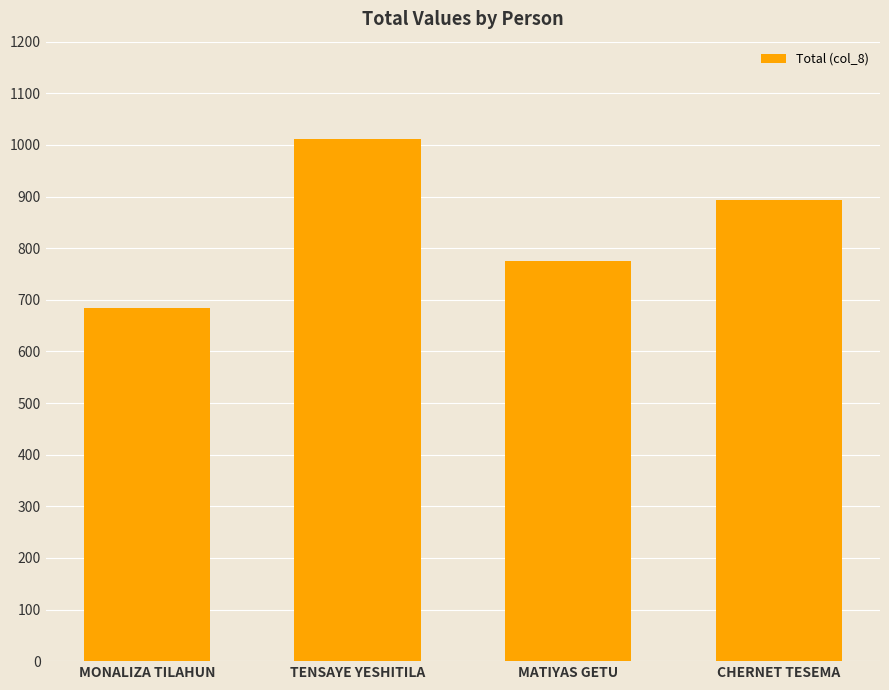

Rank the categories by value from highest to lowest.

TENSAYE YESHITILA, CHERNET TESEMA, MATIYAS GETU, MONALIZA TILAHUN